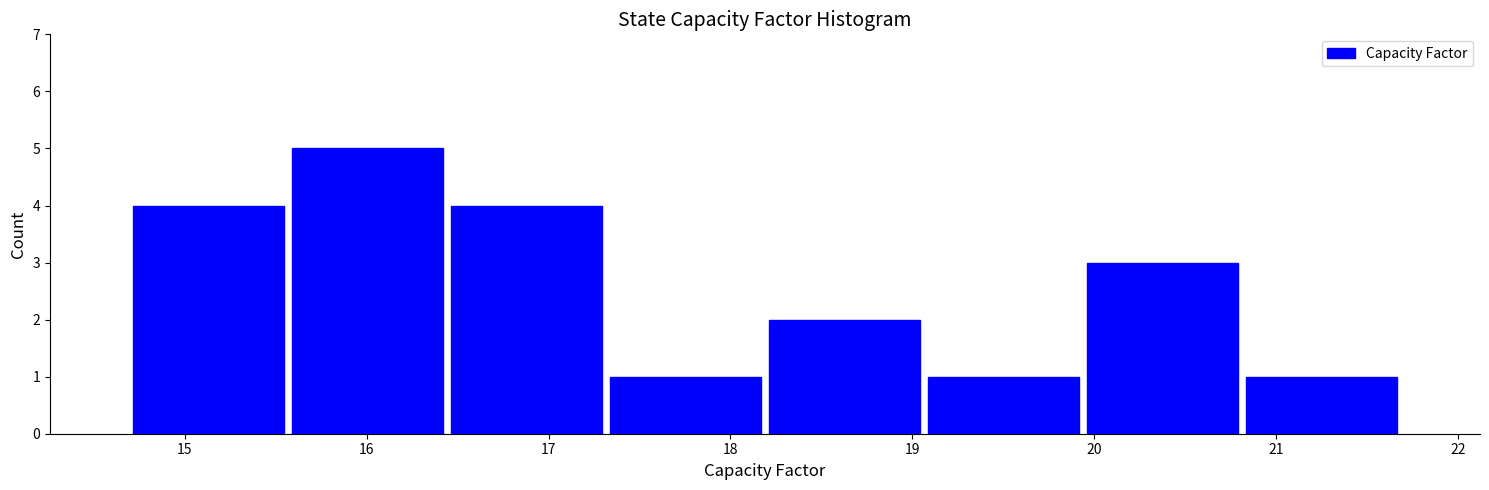

Reading left to right, transcribe this chart: for each bar, give the range it covers on the x-axis and its height. Neither the bar edges nor the heights are printed on the chart, so give them approximately, as read against the axes.

14.7 to 15.6: 4
15.6 to 16.4: 5
16.4 to 17.3: 4
17.3 to 18.2: 1
18.2 to 19.1: 2
19.1 to 19.9: 1
19.9 to 20.8: 3
20.8 to 21.7: 1